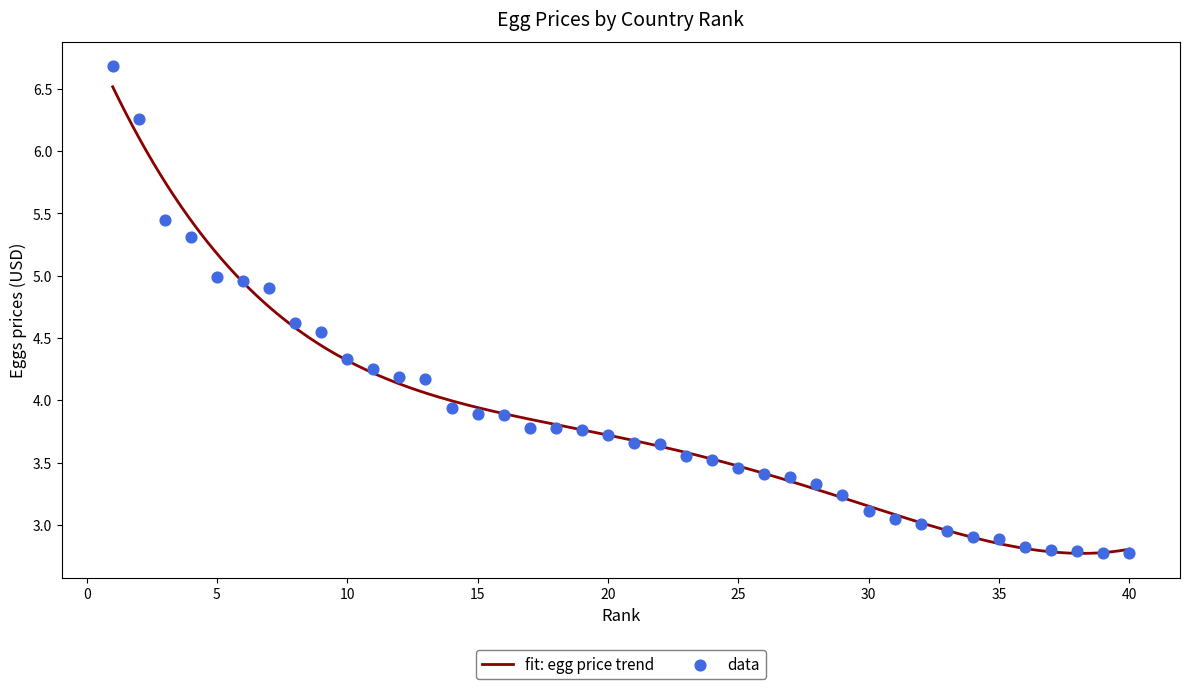

What is the change in value from 9 to 23?

-1.0